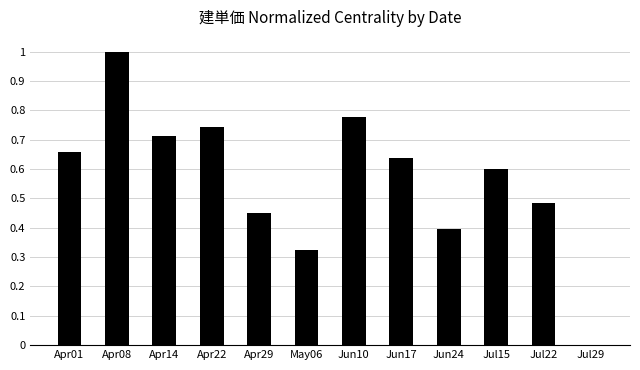

True or false: the data shows 0.3 at Apr29.

False